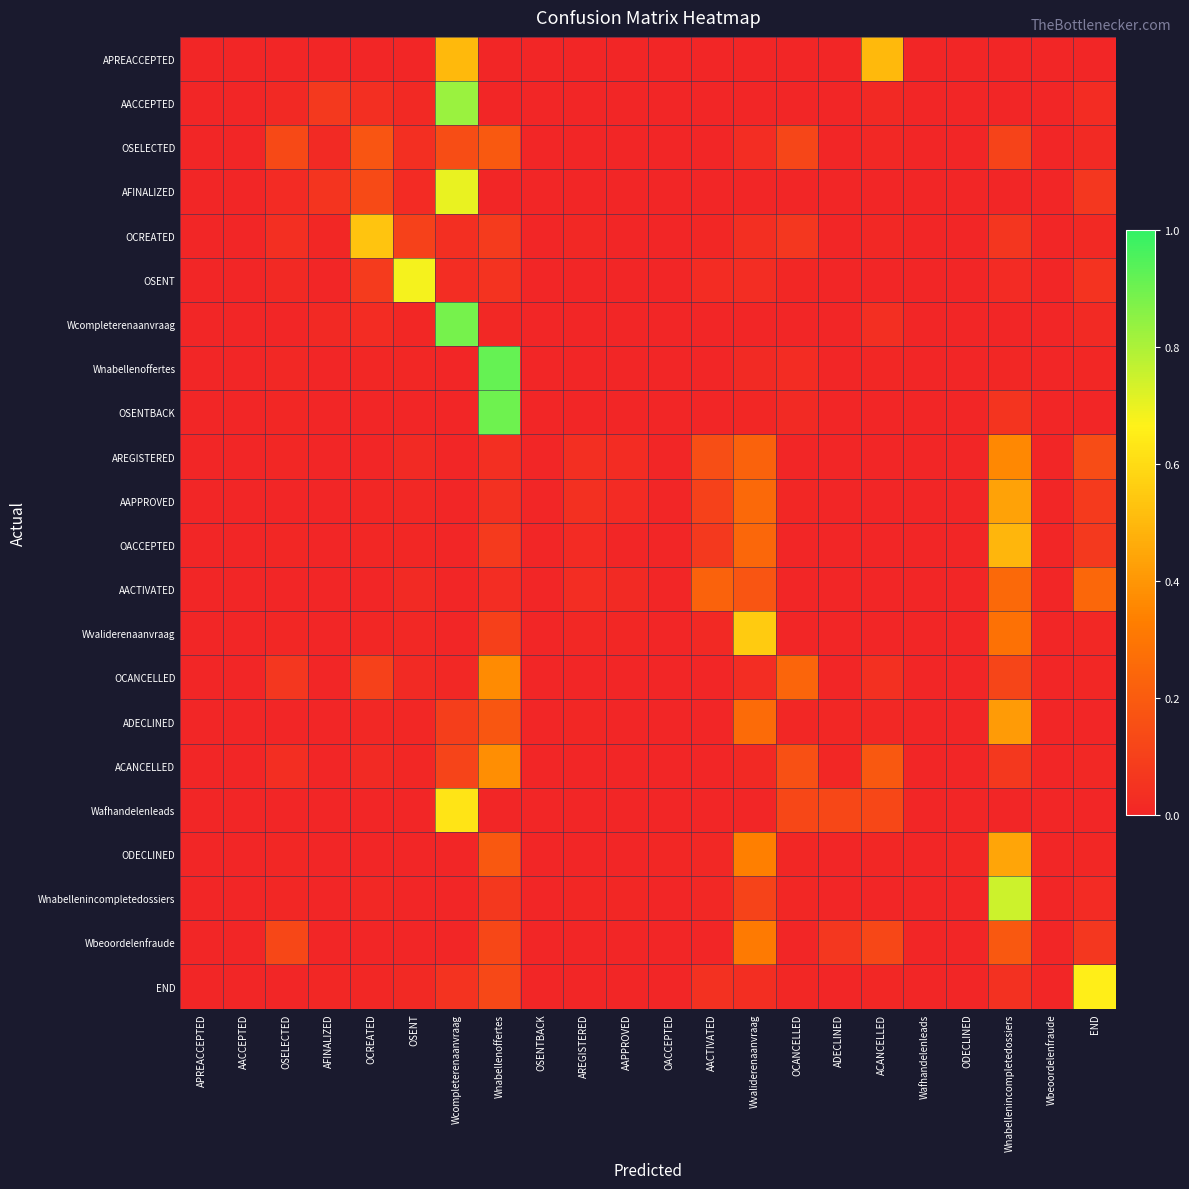

Reading right to left, transcribe all the data shown in this chart.

APREACCEPTED: END=0.0	Wbeoordelenfraude=0.0	Wnabellenincompletedossiers=0.0	ODECLINED=0.0	Wafhandelenleads=0.0	ACANCELLED=0.5	ADECLINED=0.0	OCANCELLED=0.0	Wvaliderenaanvraag=0.0	AACTIVATED=0.0	OACCEPTED=0.0	AAPPROVED=0.0	AREGISTERED=0.0	OSENTBACK=0.0	Wnabellenoffertes=0.0	Wcompleterenaanvraag=0.5	OSENT=0.0	OCREATED=0.0	AFINALIZED=0.0	OSELECTED=0.0	AACCEPTED=0.0	APREACCEPTED=0.0
AACCEPTED: END=0.0	Wbeoordelenfraude=0.0	Wnabellenincompletedossiers=0.0	ODECLINED=0.0	Wafhandelenleads=0.0	ACANCELLED=0.0	ADECLINED=0.0	OCANCELLED=0.0	Wvaliderenaanvraag=0.0	AACTIVATED=0.0	OACCEPTED=0.0	AAPPROVED=0.0	AREGISTERED=0.0	OSENTBACK=0.0	Wnabellenoffertes=0.0	Wcompleterenaanvraag=0.8	OSENT=0.0	OCREATED=0.0	AFINALIZED=0.1	OSELECTED=0.0	AACCEPTED=0.0	APREACCEPTED=0.0
OSELECTED: END=0.0	Wbeoordelenfraude=0.0	Wnabellenincompletedossiers=0.1	ODECLINED=0.0	Wafhandelenleads=0.0	ACANCELLED=0.0	ADECLINED=0.0	OCANCELLED=0.1	Wvaliderenaanvraag=0.0	AACTIVATED=0.0	OACCEPTED=0.0	AAPPROVED=0.0	AREGISTERED=0.0	OSENTBACK=0.0	Wnabellenoffertes=0.2	Wcompleterenaanvraag=0.1	OSENT=0.0	OCREATED=0.2	AFINALIZED=0.0	OSELECTED=0.1	AACCEPTED=0.0	APREACCEPTED=0.0
AFINALIZED: END=0.1	Wbeoordelenfraude=0.0	Wnabellenincompletedossiers=0.0	ODECLINED=0.0	Wafhandelenleads=0.0	ACANCELLED=0.0	ADECLINED=0.0	OCANCELLED=0.0	Wvaliderenaanvraag=0.0	AACTIVATED=0.0	OACCEPTED=0.0	AAPPROVED=0.0	AREGISTERED=0.0	OSENTBACK=0.0	Wnabellenoffertes=0.0	Wcompleterenaanvraag=0.7	OSENT=0.0	OCREATED=0.1	AFINALIZED=0.1	OSELECTED=0.0	AACCEPTED=0.0	APREACCEPTED=0.0
OCREATED: END=0.0	Wbeoordelenfraude=0.0	Wnabellenincompletedossiers=0.1	ODECLINED=0.0	Wafhandelenleads=0.0	ACANCELLED=0.0	ADECLINED=0.0	OCANCELLED=0.1	Wvaliderenaanvraag=0.0	AACTIVATED=0.0	OACCEPTED=0.0	AAPPROVED=0.0	AREGISTERED=0.0	OSENTBACK=0.0	Wnabellenoffertes=0.1	Wcompleterenaanvraag=0.0	OSENT=0.1	OCREATED=0.5	AFINALIZED=0.0	OSELECTED=0.0	AACCEPTED=0.0	APREACCEPTED=0.0
OSENT: END=0.1	Wbeoordelenfraude=0.0	Wnabellenincompletedossiers=0.0	ODECLINED=0.0	Wafhandelenleads=0.0	ACANCELLED=0.0	ADECLINED=0.0	OCANCELLED=0.0	Wvaliderenaanvraag=0.0	AACTIVATED=0.0	OACCEPTED=0.0	AAPPROVED=0.0	AREGISTERED=0.0	OSENTBACK=0.0	Wnabellenoffertes=0.1	Wcompleterenaanvraag=0.0	OSENT=0.7	OCREATED=0.1	AFINALIZED=0.0	OSELECTED=0.0	AACCEPTED=0.0	APREACCEPTED=0.0
Wcompleterenaanvraag: END=0.0	Wbeoordelenfraude=0.0	Wnabellenincompletedossiers=0.0	ODECLINED=0.0	Wafhandelenleads=0.0	ACANCELLED=0.0	ADECLINED=0.0	OCANCELLED=0.0	Wvaliderenaanvraag=0.0	AACTIVATED=0.0	OACCEPTED=0.0	AAPPROVED=0.0	AREGISTERED=0.0	OSENTBACK=0.0	Wnabellenoffertes=0.0	Wcompleterenaanvraag=0.9	OSENT=0.0	OCREATED=0.0	AFINALIZED=0.0	OSELECTED=0.0	AACCEPTED=0.0	APREACCEPTED=0.0
Wnabellenoffertes: END=0.0	Wbeoordelenfraude=0.0	Wnabellenincompletedossiers=0.0	ODECLINED=0.0	Wafhandelenleads=0.0	ACANCELLED=0.0	ADECLINED=0.0	OCANCELLED=0.0	Wvaliderenaanvraag=0.0	AACTIVATED=0.0	OACCEPTED=0.0	AAPPROVED=0.0	AREGISTERED=0.0	OSENTBACK=0.0	Wnabellenoffertes=0.9	Wcompleterenaanvraag=0.0	OSENT=0.0	OCREATED=0.0	AFINALIZED=0.0	OSELECTED=0.0	AACCEPTED=0.0	APREACCEPTED=0.0
OSENTBACK: END=0.0	Wbeoordelenfraude=0.0	Wnabellenincompletedossiers=0.1	ODECLINED=0.0	Wafhandelenleads=0.0	ACANCELLED=0.0	ADECLINED=0.0	OCANCELLED=0.0	Wvaliderenaanvraag=0.0	AACTIVATED=0.0	OACCEPTED=0.0	AAPPROVED=0.0	AREGISTERED=0.0	OSENTBACK=0.0	Wnabellenoffertes=0.9	Wcompleterenaanvraag=0.0	OSENT=0.0	OCREATED=0.0	AFINALIZED=0.0	OSELECTED=0.0	AACCEPTED=0.0	APREACCEPTED=0.0
AREGISTERED: END=0.1	Wbeoordelenfraude=0.0	Wnabellenincompletedossiers=0.4	ODECLINED=0.0	Wafhandelenleads=0.0	ACANCELLED=0.0	ADECLINED=0.0	OCANCELLED=0.0	Wvaliderenaanvraag=0.2	AACTIVATED=0.1	OACCEPTED=0.0	AAPPROVED=0.0	AREGISTERED=0.0	OSENTBACK=0.0	Wnabellenoffertes=0.0	Wcompleterenaanvraag=0.0	OSENT=0.0	OCREATED=0.0	AFINALIZED=0.0	OSELECTED=0.0	AACCEPTED=0.0	APREACCEPTED=0.0
AAPPROVED: END=0.1	Wbeoordelenfraude=0.0	Wnabellenincompletedossiers=0.4	ODECLINED=0.0	Wafhandelenleads=0.0	ACANCELLED=0.0	ADECLINED=0.0	OCANCELLED=0.0	Wvaliderenaanvraag=0.3	AACTIVATED=0.1	OACCEPTED=0.0	AAPPROVED=0.0	AREGISTERED=0.0	OSENTBACK=0.0	Wnabellenoffertes=0.0	Wcompleterenaanvraag=0.0	OSENT=0.0	OCREATED=0.0	AFINALIZED=0.0	OSELECTED=0.0	AACCEPTED=0.0	APREACCEPTED=0.0
OACCEPTED: END=0.1	Wbeoordelenfraude=0.0	Wnabellenincompletedossiers=0.5	ODECLINED=0.0	Wafhandelenleads=0.0	ACANCELLED=0.0	ADECLINED=0.0	OCANCELLED=0.0	Wvaliderenaanvraag=0.2	AACTIVATED=0.1	OACCEPTED=0.0	AAPPROVED=0.0	AREGISTERED=0.0	OSENTBACK=0.0	Wnabellenoffertes=0.1	Wcompleterenaanvraag=0.0	OSENT=0.0	OCREATED=0.0	AFINALIZED=0.0	OSELECTED=0.0	AACCEPTED=0.0	APREACCEPTED=0.0
AACTIVATED: END=0.2	Wbeoordelenfraude=0.0	Wnabellenincompletedossiers=0.3	ODECLINED=0.0	Wafhandelenleads=0.0	ACANCELLED=0.0	ADECLINED=0.0	OCANCELLED=0.0	Wvaliderenaanvraag=0.2	AACTIVATED=0.2	OACCEPTED=0.0	AAPPROVED=0.0	AREGISTERED=0.0	OSENTBACK=0.0	Wnabellenoffertes=0.0	Wcompleterenaanvraag=0.0	OSENT=0.0	OCREATED=0.0	AFINALIZED=0.0	OSELECTED=0.0	AACCEPTED=0.0	APREACCEPTED=0.0
Wvaliderenaanvraag: END=0.0	Wbeoordelenfraude=0.0	Wnabellenincompletedossiers=0.3	ODECLINED=0.0	Wafhandelenleads=0.0	ACANCELLED=0.0	ADECLINED=0.0	OCANCELLED=0.0	Wvaliderenaanvraag=0.6	AACTIVATED=0.0	OACCEPTED=0.0	AAPPROVED=0.0	AREGISTERED=0.0	OSENTBACK=0.0	Wnabellenoffertes=0.1	Wcompleterenaanvraag=0.0	OSENT=0.0	OCREATED=0.0	AFINALIZED=0.0	OSELECTED=0.0	AACCEPTED=0.0	APREACCEPTED=0.0
OCANCELLED: END=0.0	Wbeoordelenfraude=0.0	Wnabellenincompletedossiers=0.1	ODECLINED=0.0	Wafhandelenleads=0.0	ACANCELLED=0.0	ADECLINED=0.0	OCANCELLED=0.2	Wvaliderenaanvraag=0.0	AACTIVATED=0.0	OACCEPTED=0.0	AAPPROVED=0.0	AREGISTERED=0.0	OSENTBACK=0.0	Wnabellenoffertes=0.4	Wcompleterenaanvraag=0.0	OSENT=0.0	OCREATED=0.1	AFINALIZED=0.0	OSELECTED=0.1	AACCEPTED=0.0	APREACCEPTED=0.0
ADECLINED: END=0.0	Wbeoordelenfraude=0.0	Wnabellenincompletedossiers=0.4	ODECLINED=0.0	Wafhandelenleads=0.0	ACANCELLED=0.0	ADECLINED=0.0	OCANCELLED=0.0	Wvaliderenaanvraag=0.3	AACTIVATED=0.0	OACCEPTED=0.0	AAPPROVED=0.0	AREGISTERED=0.0	OSENTBACK=0.0	Wnabellenoffertes=0.2	Wcompleterenaanvraag=0.1	OSENT=0.0	OCREATED=0.0	AFINALIZED=0.0	OSELECTED=0.0	AACCEPTED=0.0	APREACCEPTED=0.0
ACANCELLED: END=0.0	Wbeoordelenfraude=0.0	Wnabellenincompletedossiers=0.1	ODECLINED=0.0	Wafhandelenleads=0.0	ACANCELLED=0.2	ADECLINED=0.0	OCANCELLED=0.2	Wvaliderenaanvraag=0.0	AACTIVATED=0.0	OACCEPTED=0.0	AAPPROVED=0.0	AREGISTERED=0.0	OSENTBACK=0.0	Wnabellenoffertes=0.4	Wcompleterenaanvraag=0.1	OSENT=0.0	OCREATED=0.0	AFINALIZED=0.0	OSELECTED=0.0	AACCEPTED=0.0	APREACCEPTED=0.0
Wafhandelenleads: END=0.0	Wbeoordelenfraude=0.0	Wnabellenincompletedossiers=0.0	ODECLINED=0.0	Wafhandelenleads=0.0	ACANCELLED=0.1	ADECLINED=0.1	OCANCELLED=0.1	Wvaliderenaanvraag=0.0	AACTIVATED=0.0	OACCEPTED=0.0	AAPPROVED=0.0	AREGISTERED=0.0	OSENTBACK=0.0	Wnabellenoffertes=0.0	Wcompleterenaanvraag=0.6	OSENT=0.0	OCREATED=0.0	AFINALIZED=0.0	OSELECTED=0.0	AACCEPTED=0.0	APREACCEPTED=0.0
ODECLINED: END=0.0	Wbeoordelenfraude=0.0	Wnabellenincompletedossiers=0.4	ODECLINED=0.0	Wafhandelenleads=0.0	ACANCELLED=0.0	ADECLINED=0.0	OCANCELLED=0.0	Wvaliderenaanvraag=0.3	AACTIVATED=0.0	OACCEPTED=0.0	AAPPROVED=0.0	AREGISTERED=0.0	OSENTBACK=0.0	Wnabellenoffertes=0.2	Wcompleterenaanvraag=0.0	OSENT=0.0	OCREATED=0.0	AFINALIZED=0.0	OSELECTED=0.0	AACCEPTED=0.0	APREACCEPTED=0.0
Wnabellenincompletedossiers: END=0.0	Wbeoordelenfraude=0.0	Wnabellenincompletedossiers=0.7	ODECLINED=0.0	Wafhandelenleads=0.0	ACANCELLED=0.0	ADECLINED=0.0	OCANCELLED=0.0	Wvaliderenaanvraag=0.1	AACTIVATED=0.0	OACCEPTED=0.0	AAPPROVED=0.0	AREGISTERED=0.0	OSENTBACK=0.0	Wnabellenoffertes=0.1	Wcompleterenaanvraag=0.0	OSENT=0.0	OCREATED=0.0	AFINALIZED=0.0	OSELECTED=0.0	AACCEPTED=0.0	APREACCEPTED=0.0
Wbeoordelenfraude: END=0.1	Wbeoordelenfraude=0.0	Wnabellenincompletedossiers=0.2	ODECLINED=0.0	Wafhandelenleads=0.0	ACANCELLED=0.1	ADECLINED=0.1	OCANCELLED=0.0	Wvaliderenaanvraag=0.3	AACTIVATED=0.0	OACCEPTED=0.0	AAPPROVED=0.0	AREGISTERED=0.0	OSENTBACK=0.0	Wnabellenoffertes=0.1	Wcompleterenaanvraag=0.0	OSENT=0.0	OCREATED=0.0	AFINALIZED=0.0	OSELECTED=0.1	AACCEPTED=0.0	APREACCEPTED=0.0
END: END=0.7	Wbeoordelenfraude=0.0	Wnabellenincompletedossiers=0.0	ODECLINED=0.0	Wafhandelenleads=0.0	ACANCELLED=0.0	ADECLINED=0.0	OCANCELLED=0.0	Wvaliderenaanvraag=0.0	AACTIVATED=0.0	OACCEPTED=0.0	AAPPROVED=0.0	AREGISTERED=0.0	OSENTBACK=0.0	Wnabellenoffertes=0.1	Wcompleterenaanvraag=0.1	OSENT=0.0	OCREATED=0.0	AFINALIZED=0.0	OSELECTED=0.0	AACCEPTED=0.0	APREACCEPTED=0.0